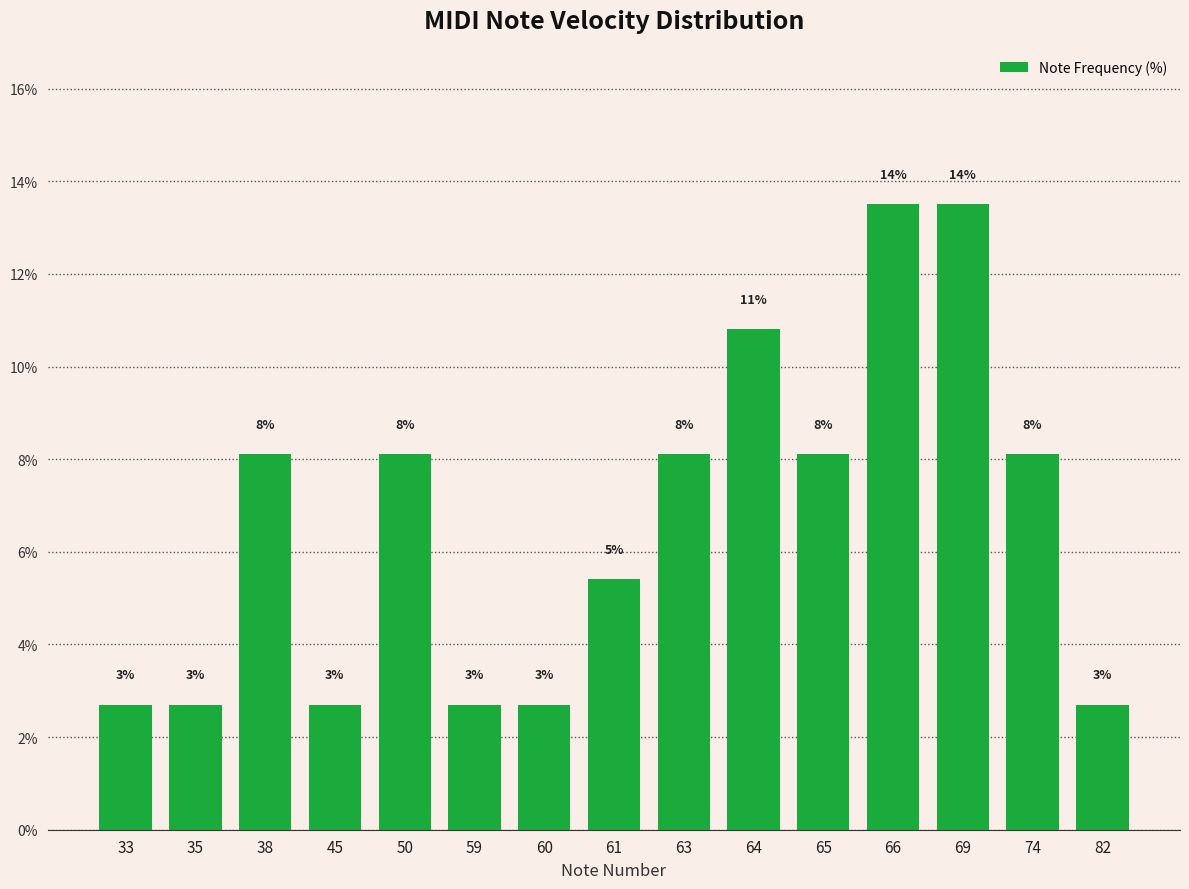

What is the change in value from 50 to 64?

+2.7